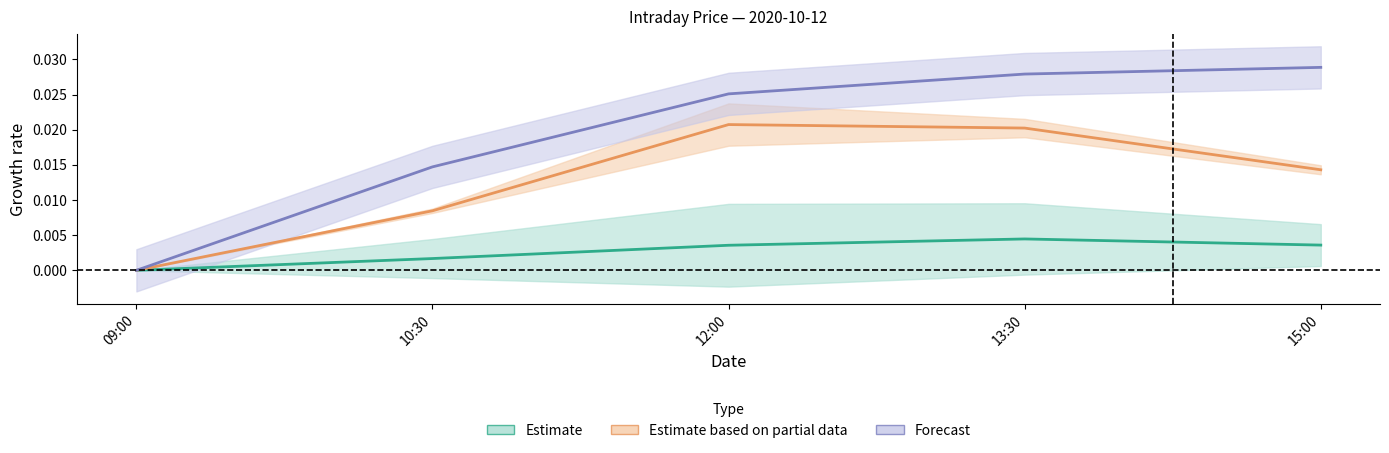

What is the sum of all SPY values?

0.1